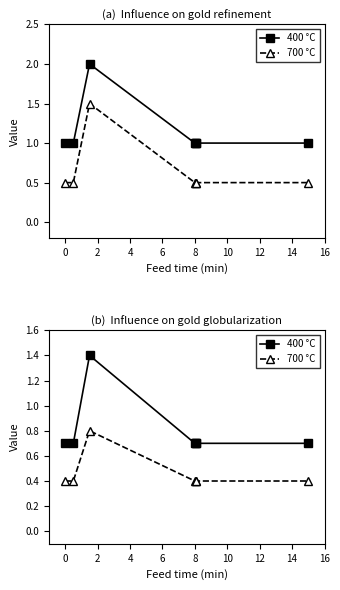

True or false: 400 °C and 700 °C intersect in this chart.

False